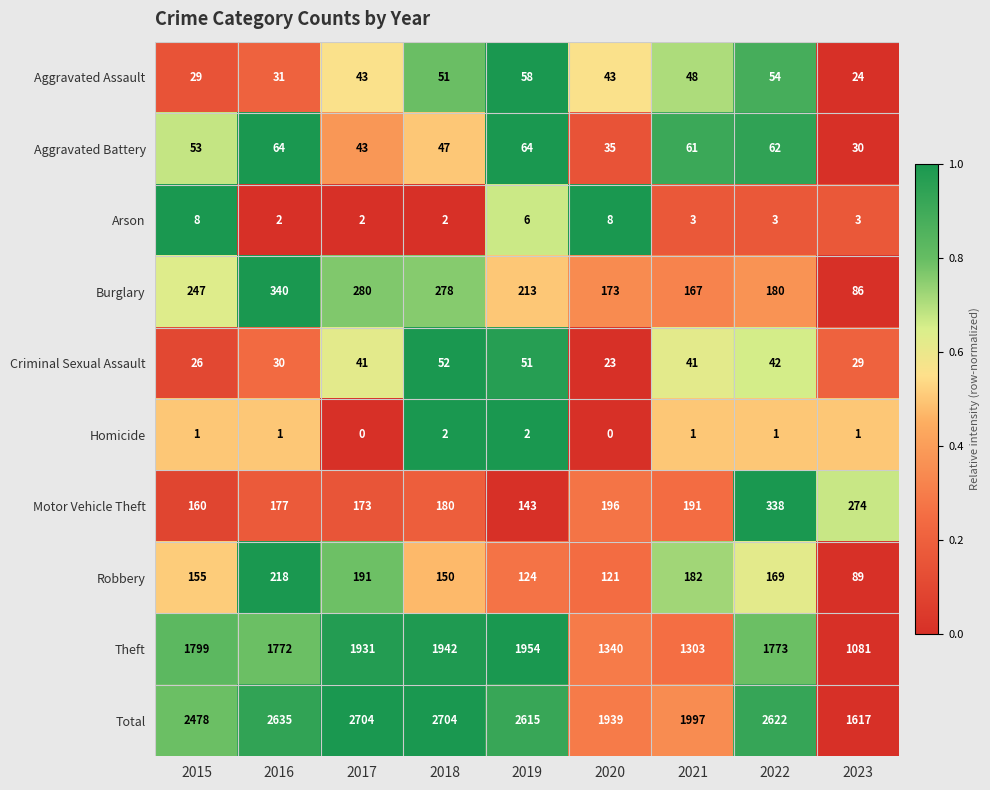

Which series has the largest total across all categories?

Total